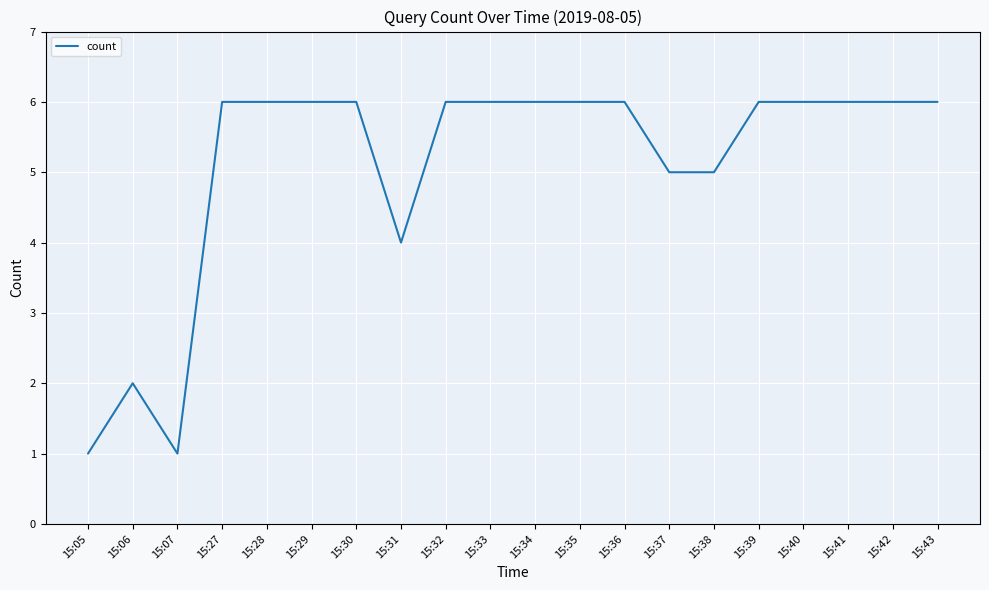

True or false: there are more than 0 points higher than both neighbors.

True